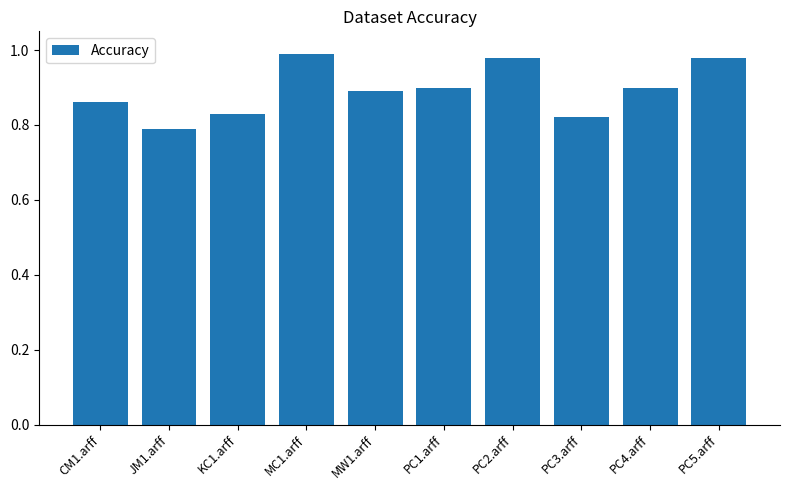

Which has a higher value, CM1.arff or JM1.arff?

CM1.arff